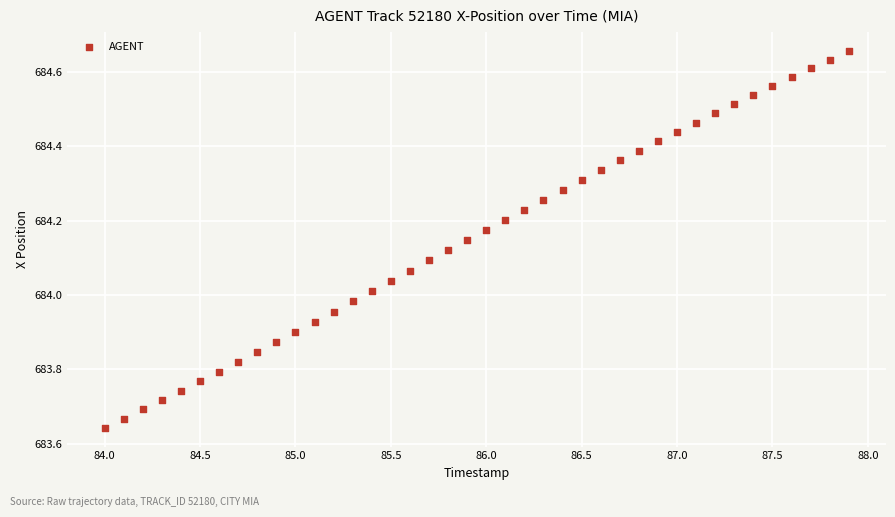

What is the range of Y values (max minus min)?

1.0